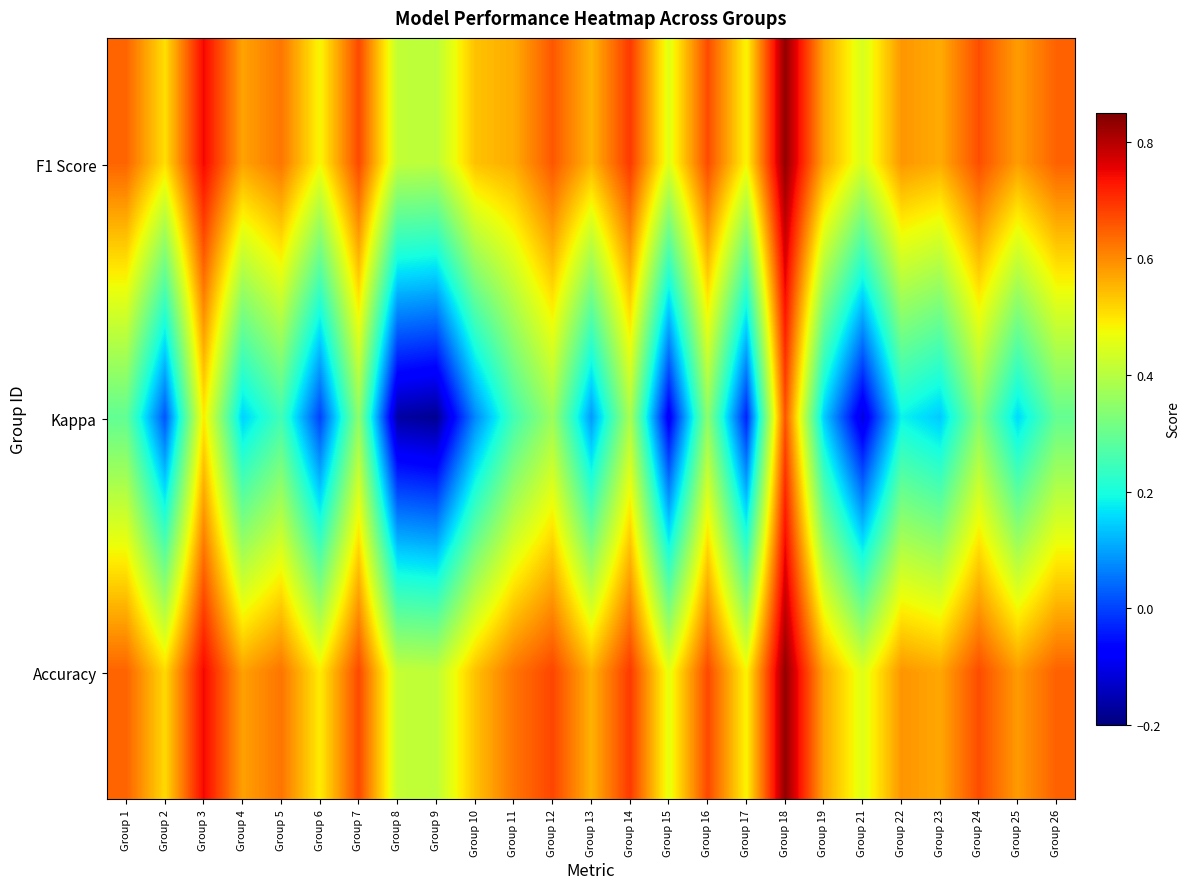

Which series has the largest total across all categories?

Accuracy